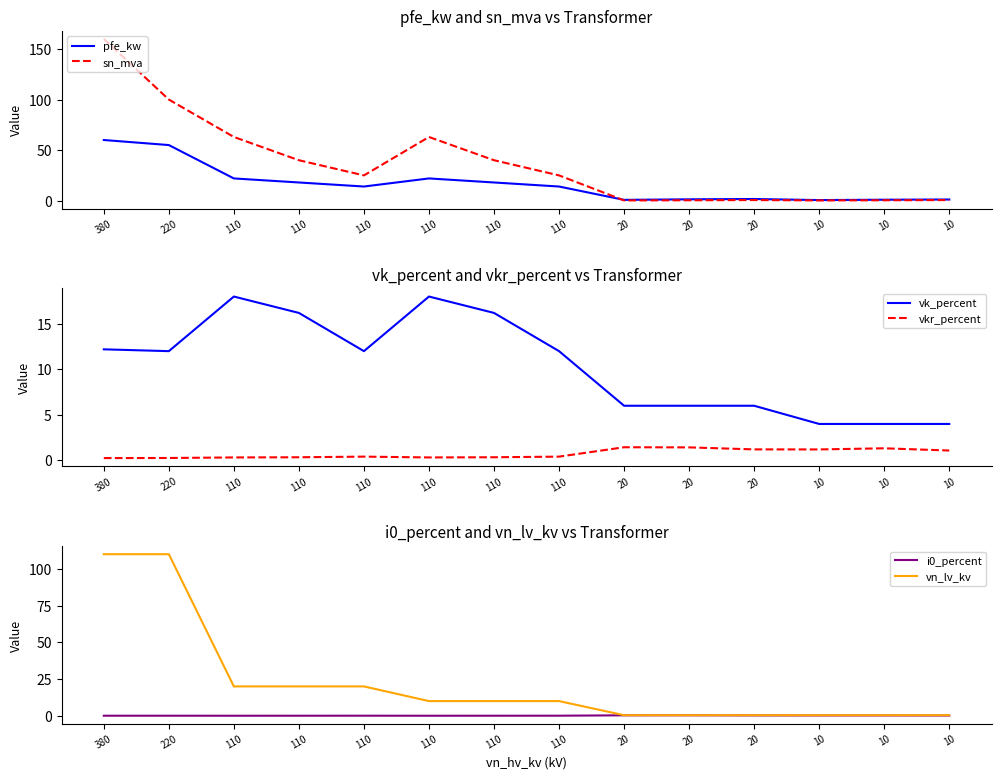

How many interior local peaks does the sn_mva series have?

2